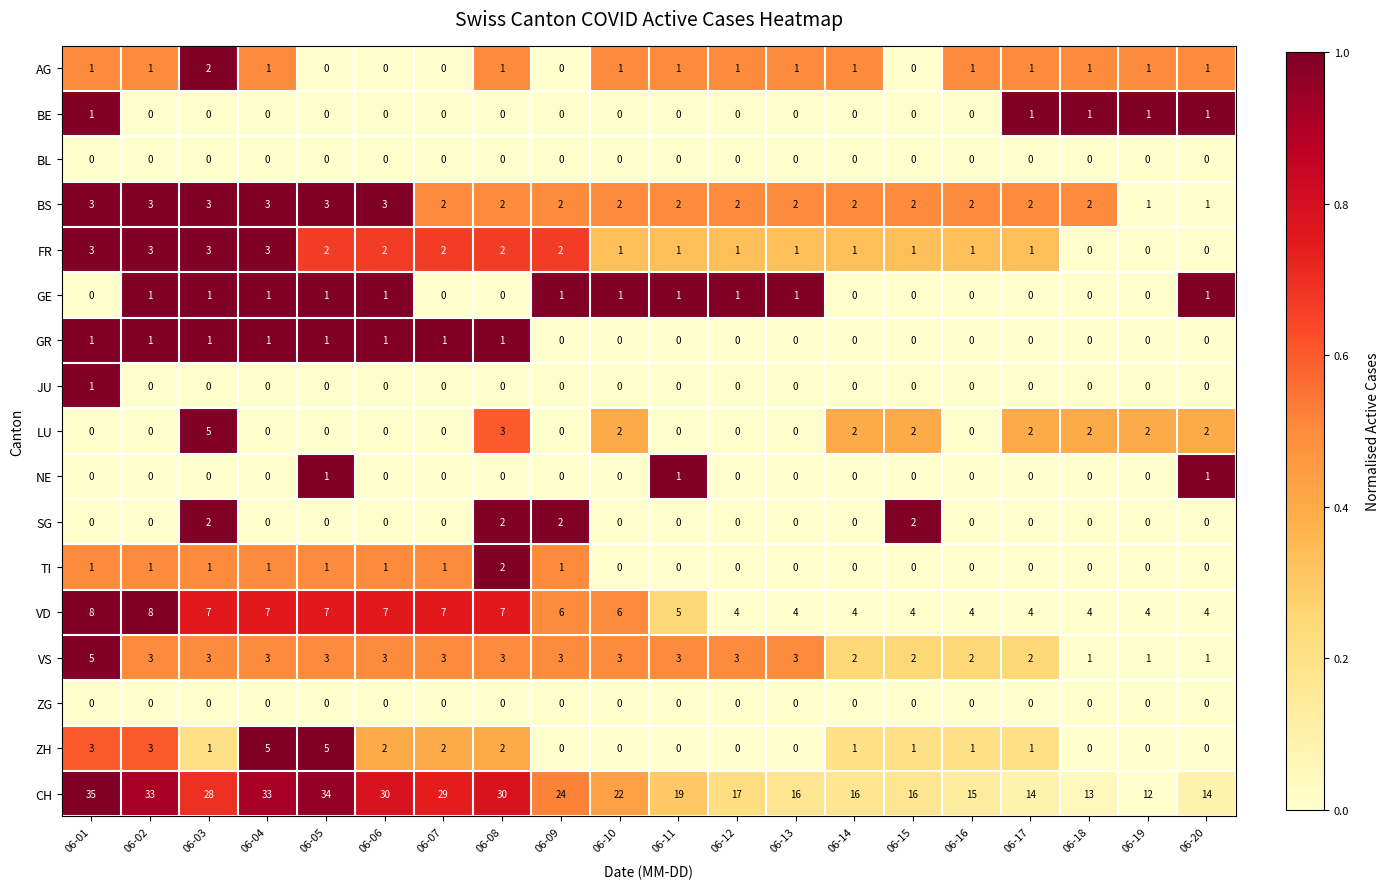

What is the sum of all NE values?

3